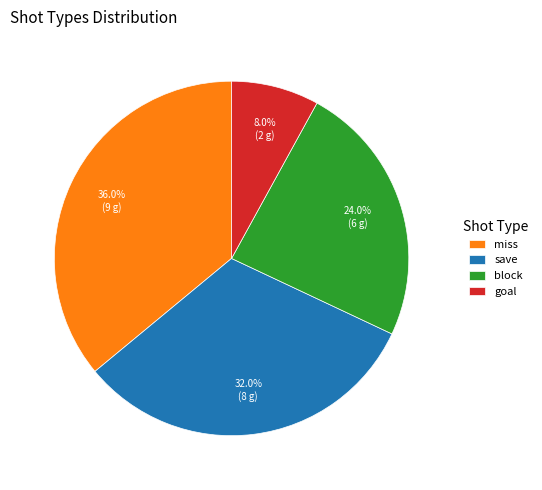

What is the total percentage of block and miss?

60.0%